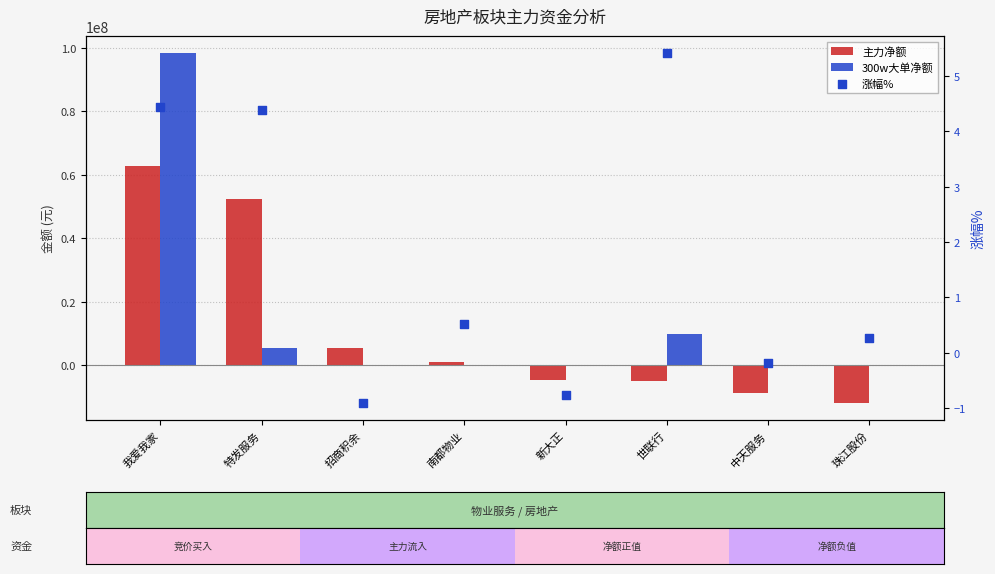

Which series has the largest total across all categories?

300w大单净额